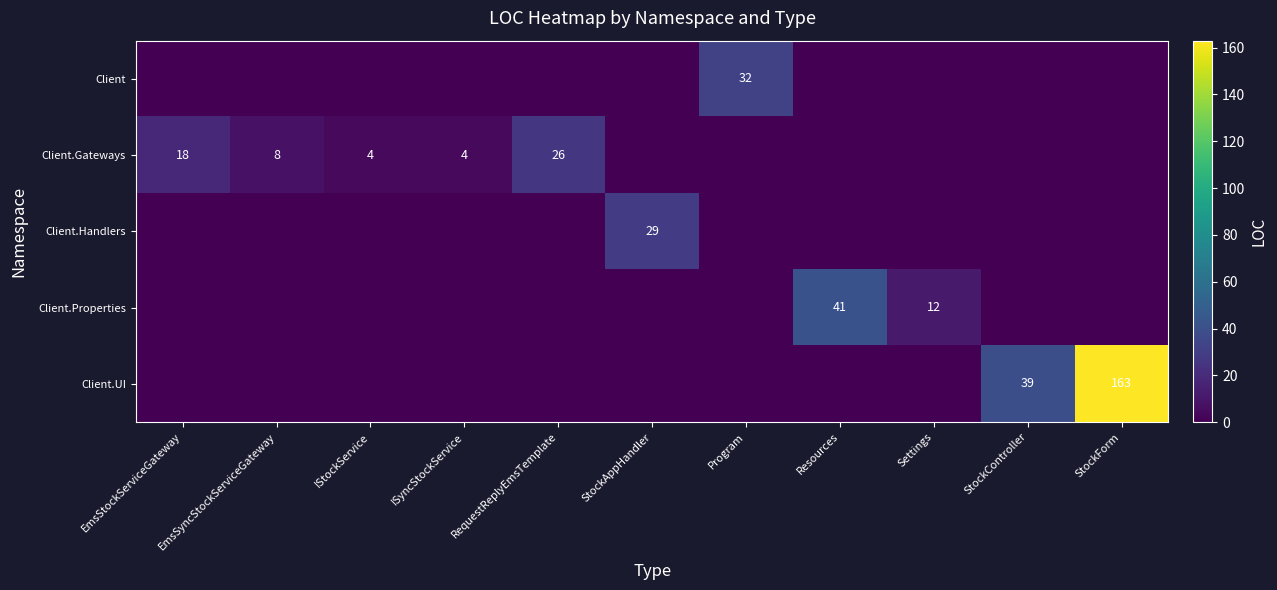

What is the difference between the highest and lowest values at EmsSyncStockServiceGateway?

8